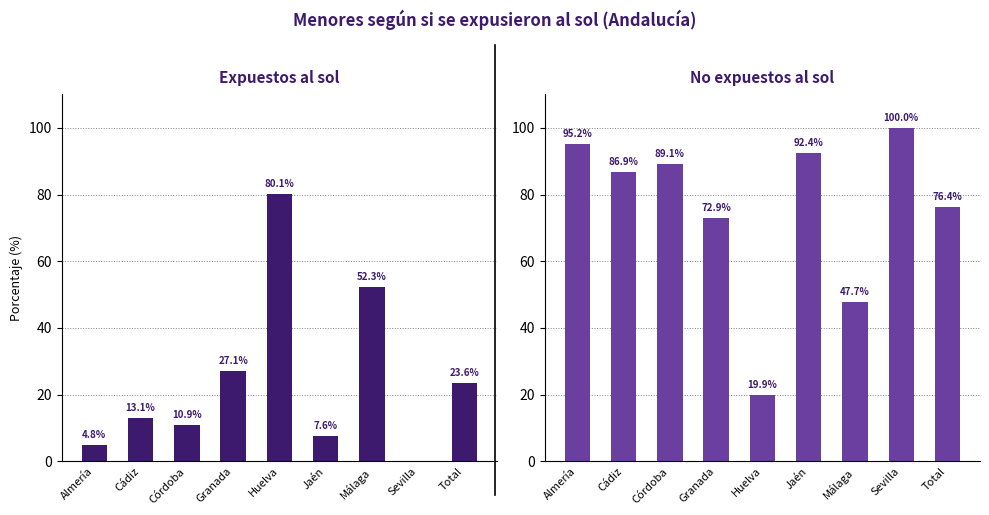

List the series in order of their peak value, lowest first.

Sí, No